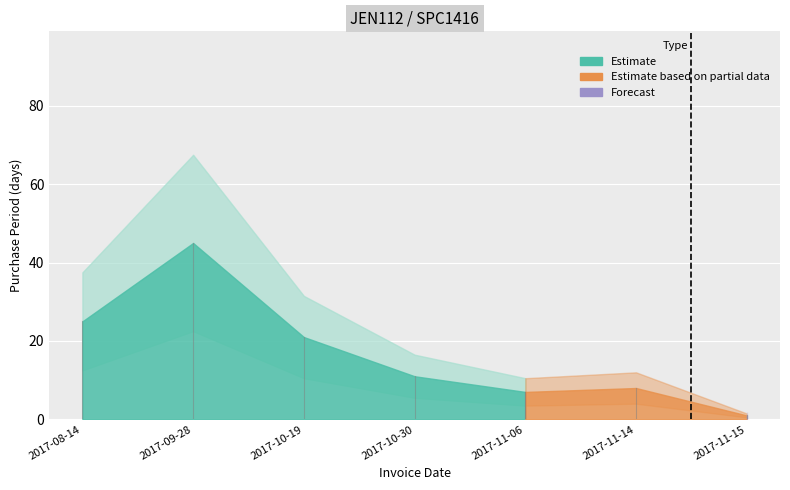

Reading left to right, list all the values displayed in this chart.

2017-08-14=25	2017-09-28=45	2017-10-19=21	2017-10-30=11	2017-11-06=7	2017-11-14=8	2017-11-15=1